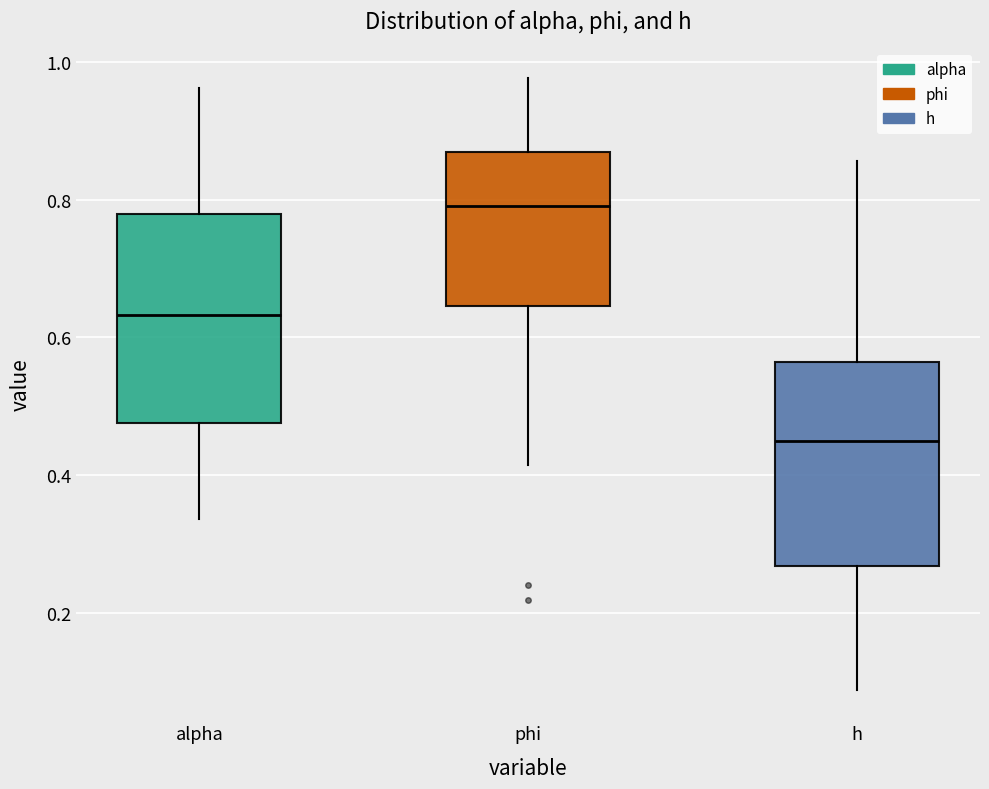

Reading left to right, read every box against the y-axis: the position of its median line, the range the box covers, and the ends of its whiskers. The values are not printed on the chart, so give them approximately, as read against the axis.

alpha: median 0.64, box 0.48 to 0.78, whiskers 0.34 to 0.96
phi: median 0.80, box 0.64 to 0.86, whiskers 0.42 to 0.98
h: median 0.44, box 0.26 to 0.56, whiskers 0.08 to 0.86